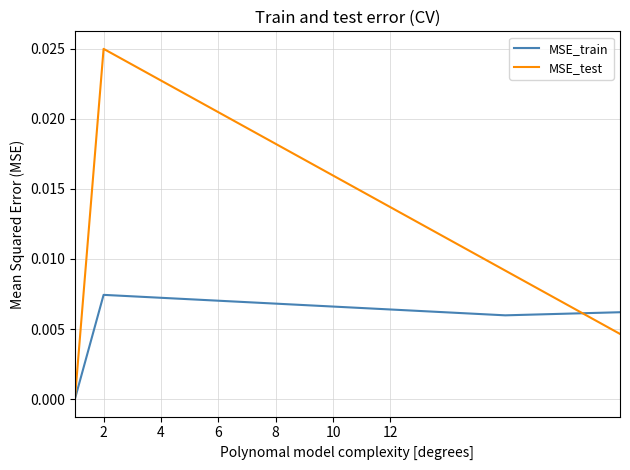

Which series has the largest range (max minus min)?

MSE_test